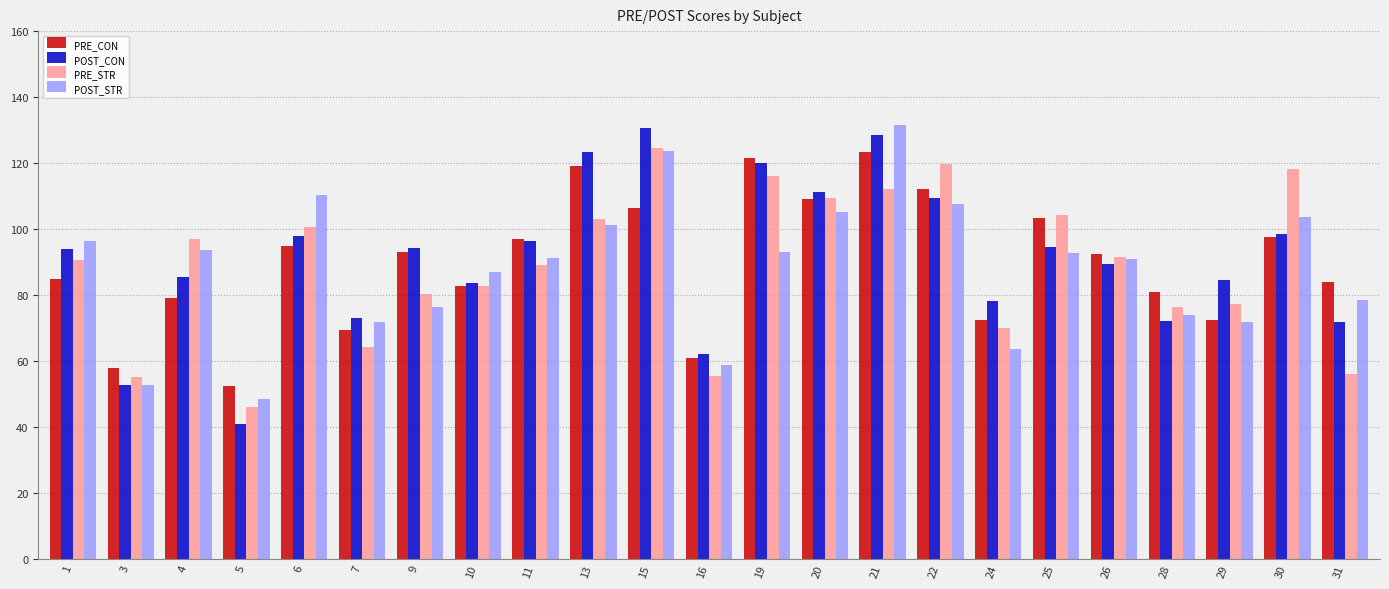

At which category does the chart reach its minimum across all series?

5